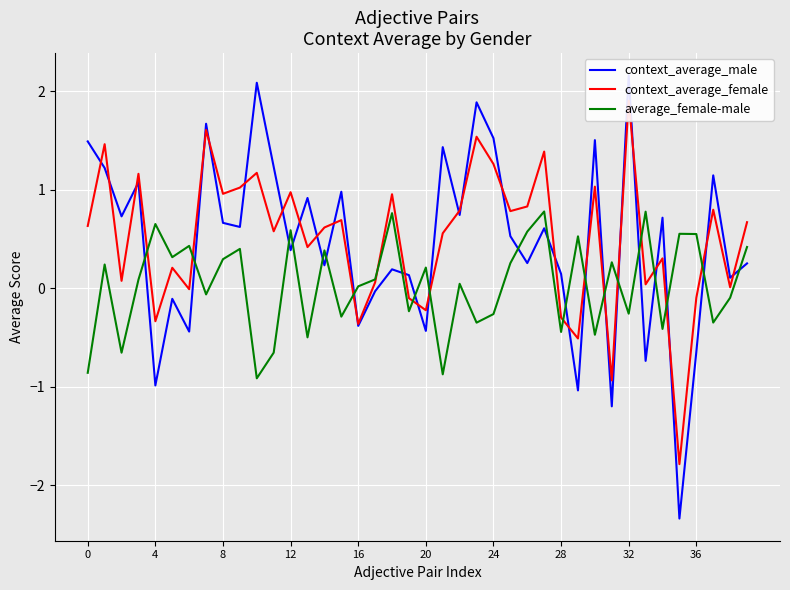

Which has a higher value, 22 or 16?

22